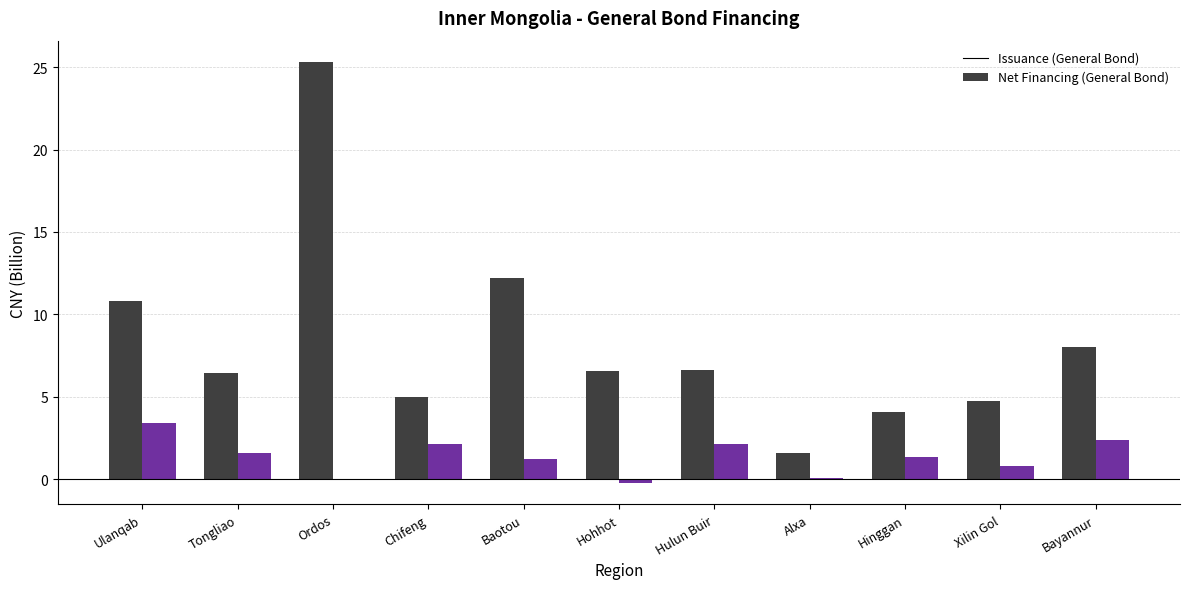

At which category is the sum across all series the highest?

Ordos